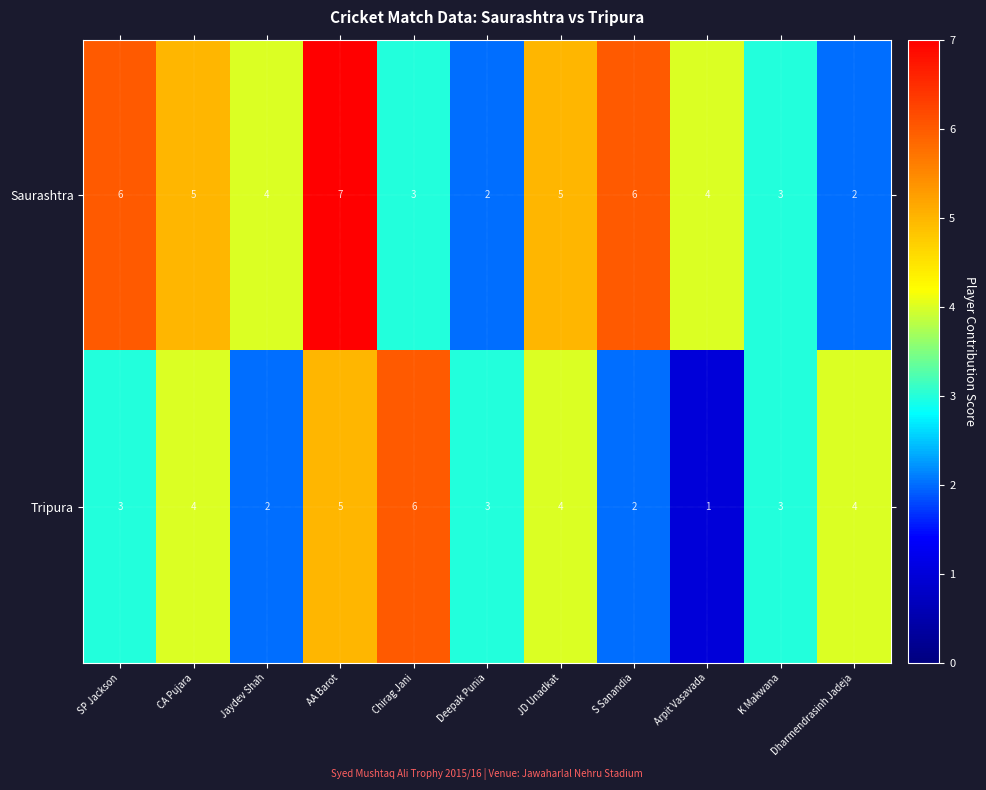

True or false: Saurashtra has a value of 3 at JD Unadkat.

False